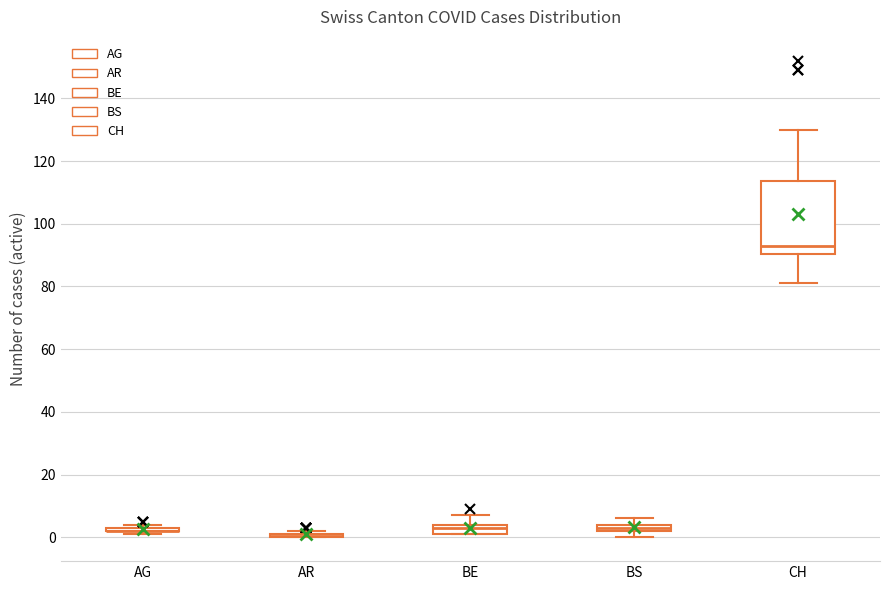

Which box is the tallest, from its lower edge to its upper edge?

CH